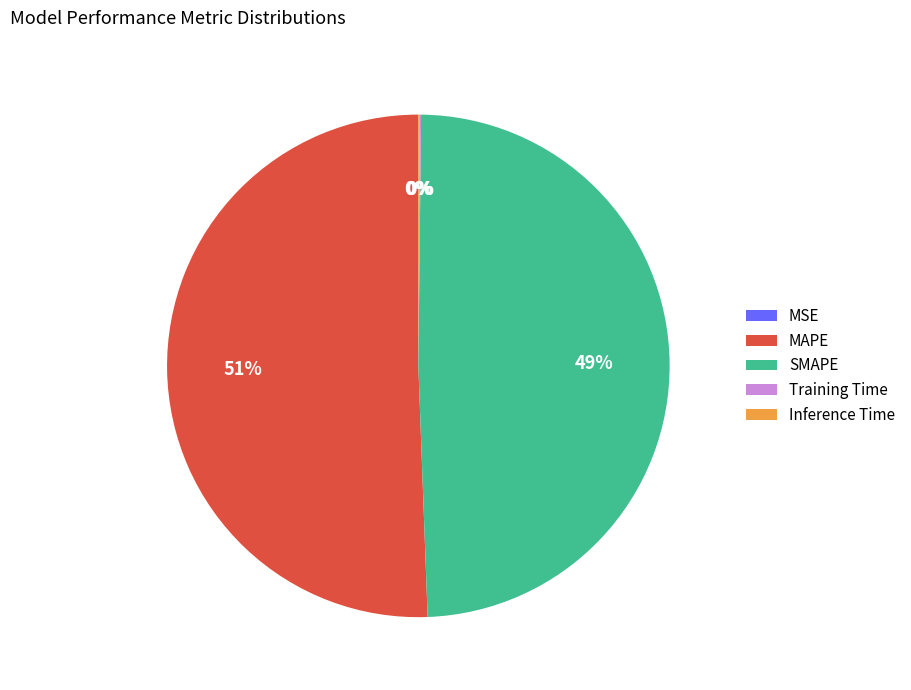

Is there any slice that represents more than half of the pie?

Yes